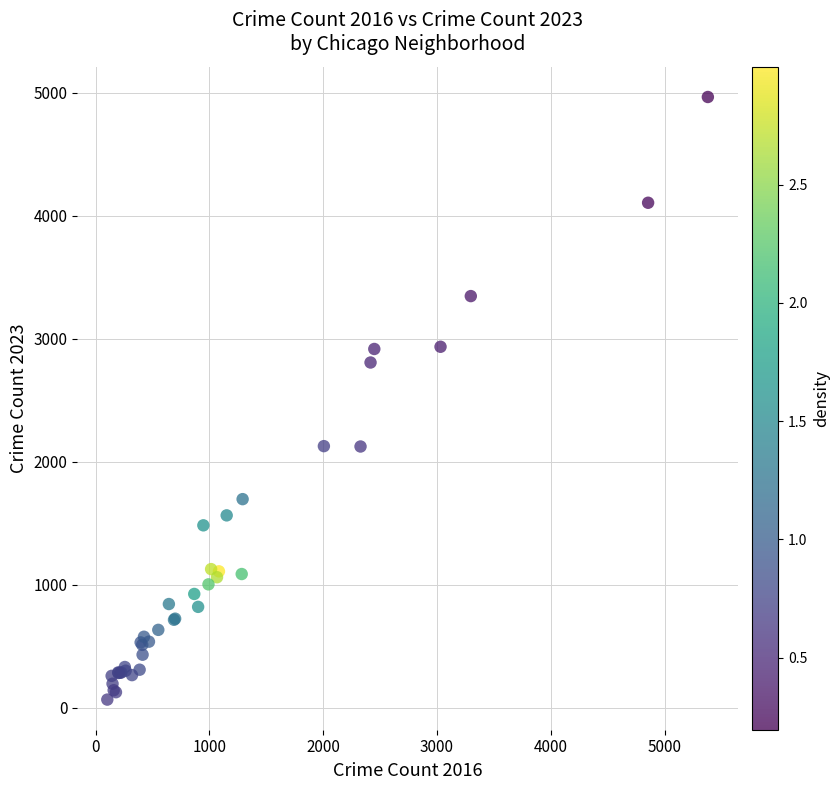

What Y value in the scatter plot is closest to 2517?

2808